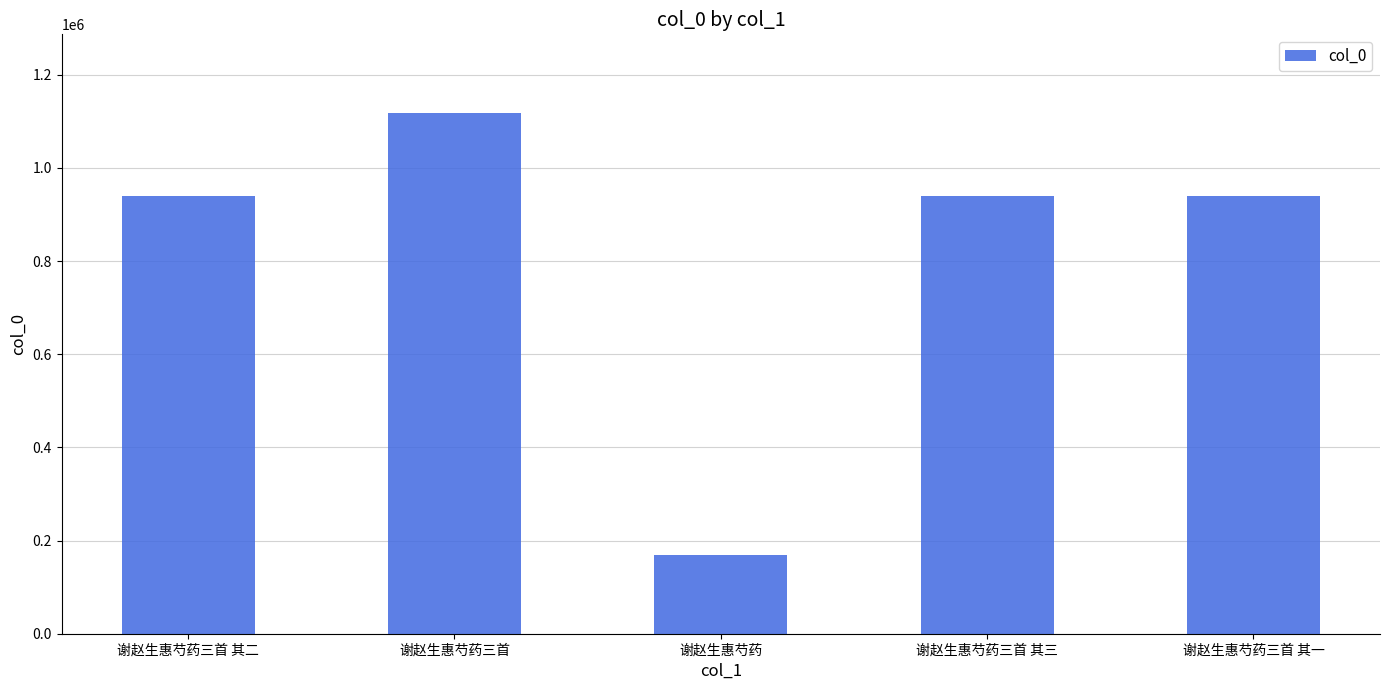

Which label corresponds to the largest value in the chart?

谢赵生惠芍药三首